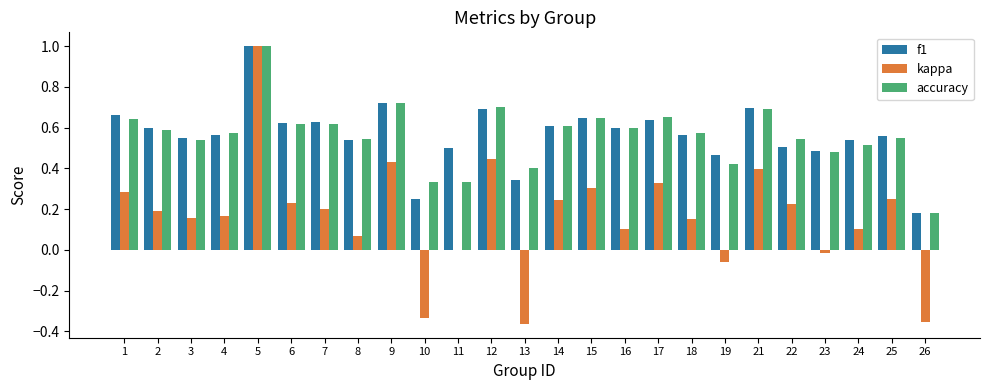

The kappa series shows 0.2 at 22. True or false?

True